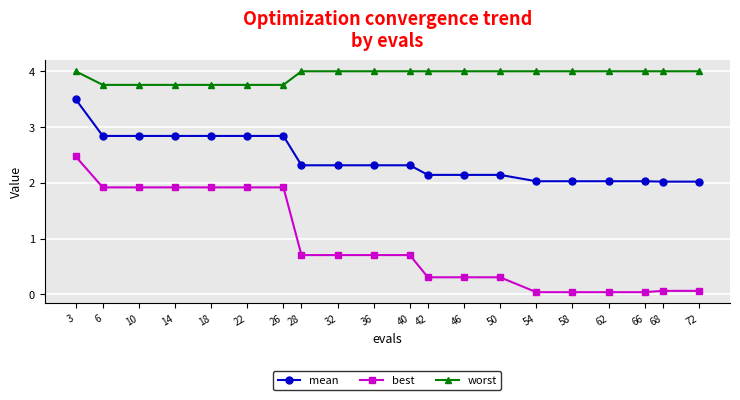

What is the minimum value for mean?

2.0